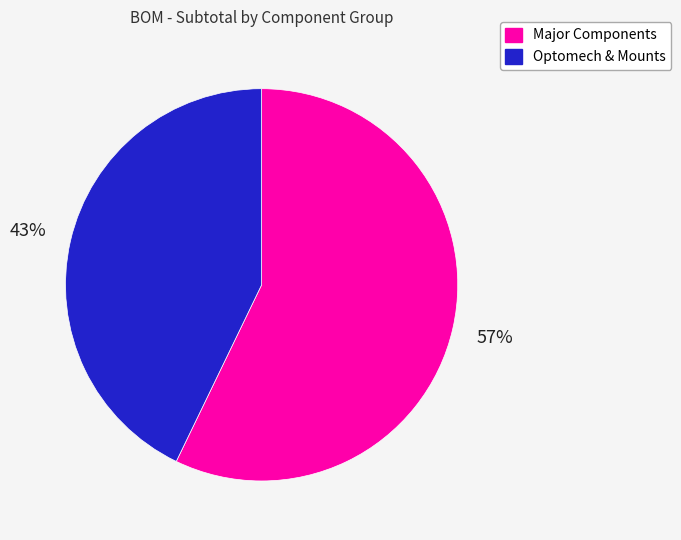

Is there a majority slice in this chart?

Yes